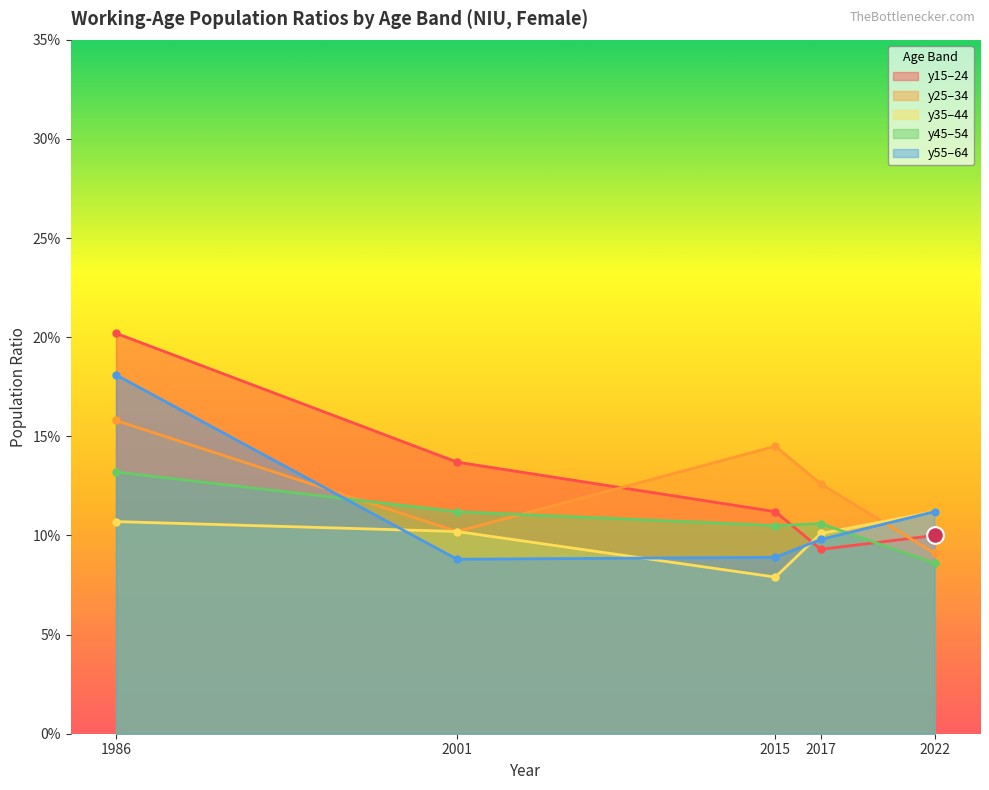

Between 2001 and 2017, which series saw the biggest shift?

y15–24